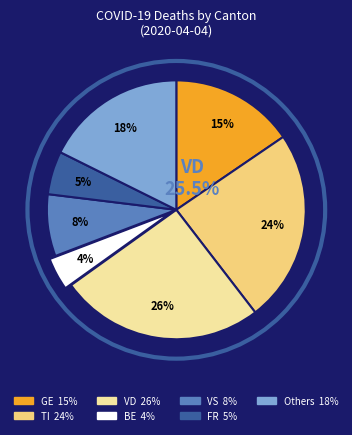

To the nearest percent, what is the average slice percentage?

14%